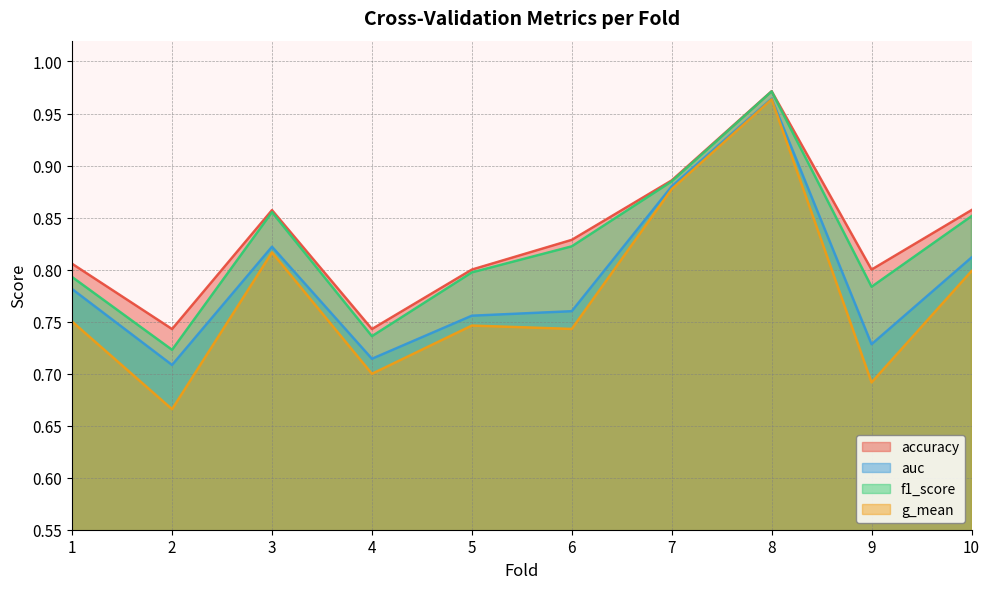

What is the difference between the g_mean values at 4 and 7?

0.2